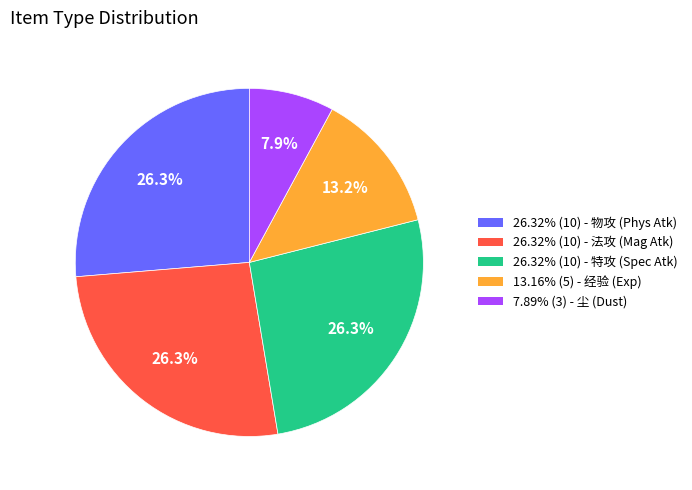

Combined, do 26.32% (10) - 特攻 (Spec Atk) and 13.16% (5) - 经验 (Exp) account for over 50%?

No